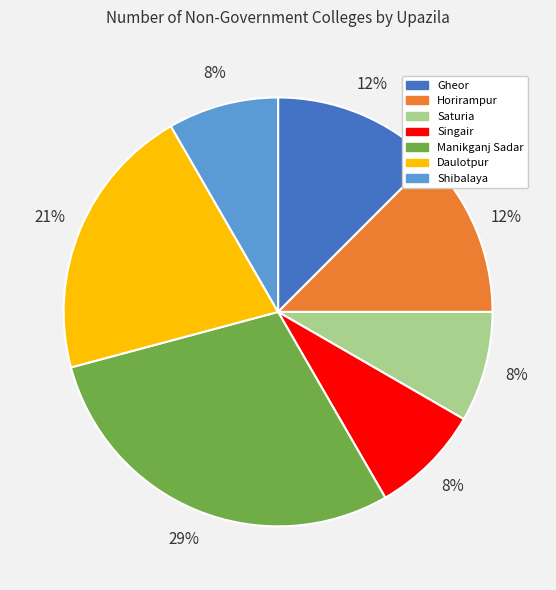

Approximately how many times larger is the value at Gheor compared to Shibalaya?

1.5